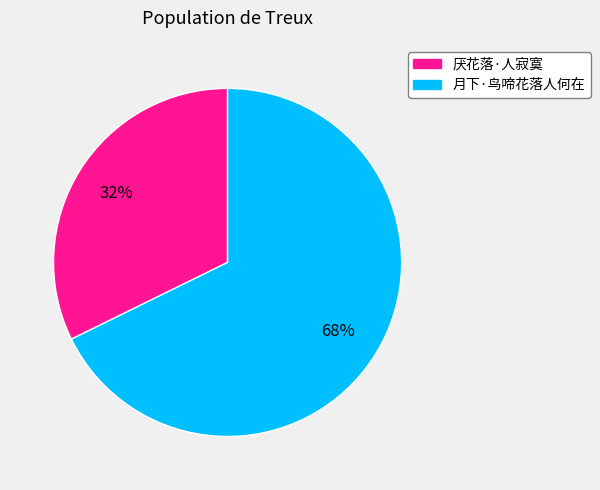

To the nearest percent, what portion does 厌花落·人寂寞 represent?

32%